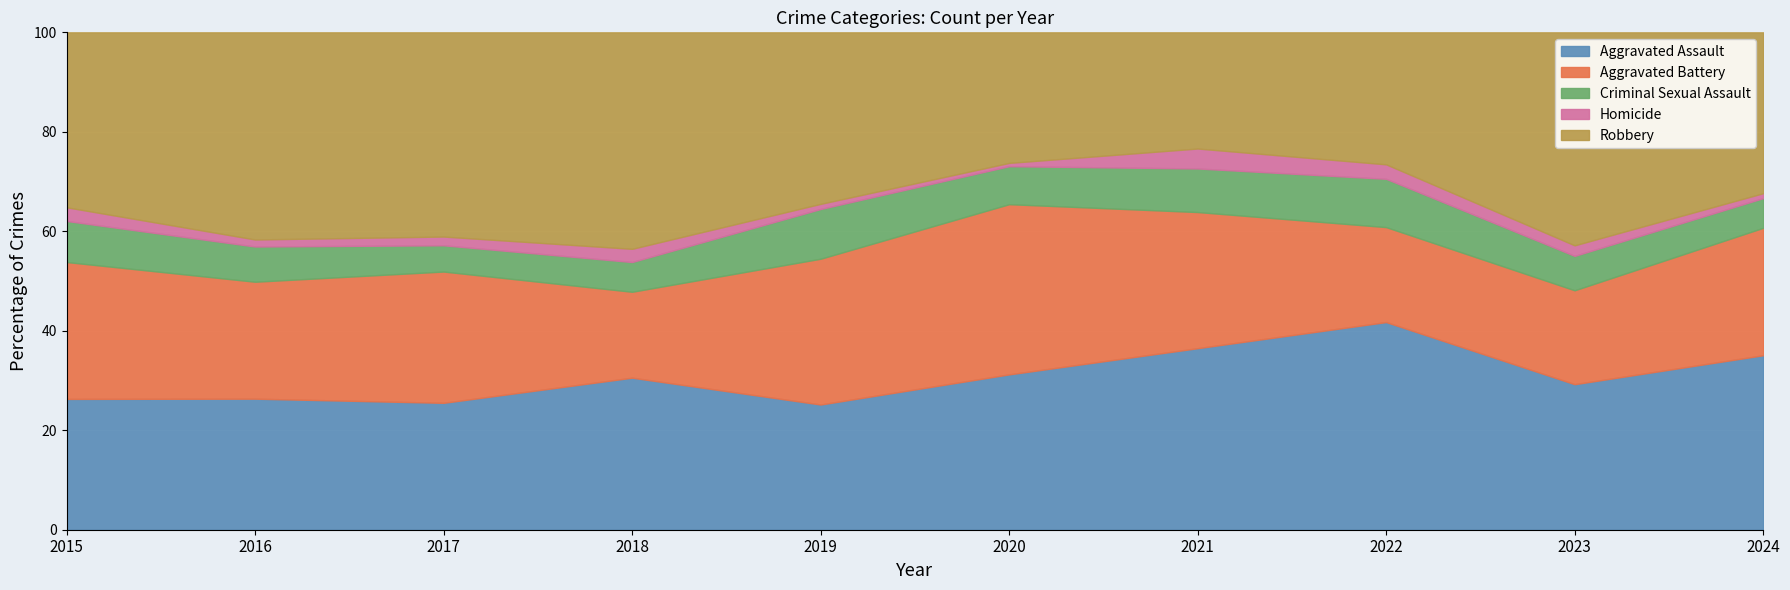

What is the minimum value for Aggravated Assault?

25.2